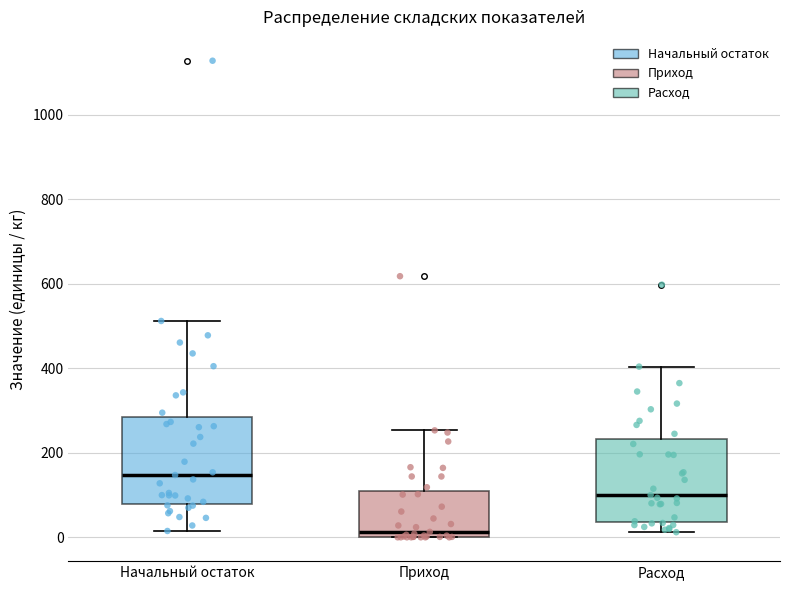

Which box has the lowest median line?

Приход